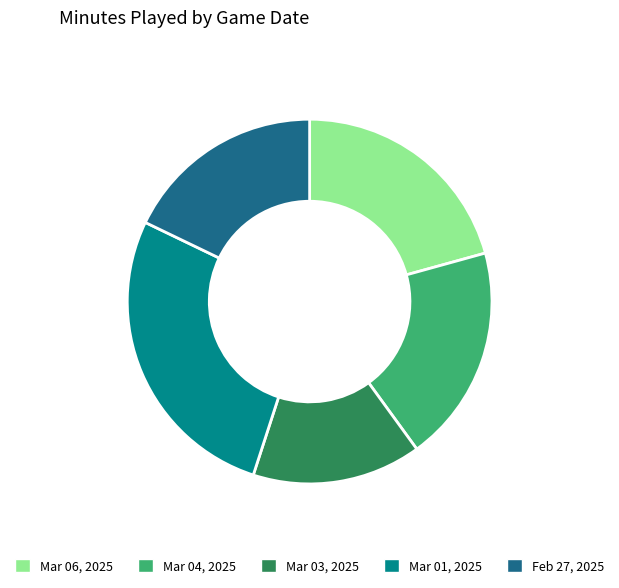

Is there a majority slice in this chart?

No